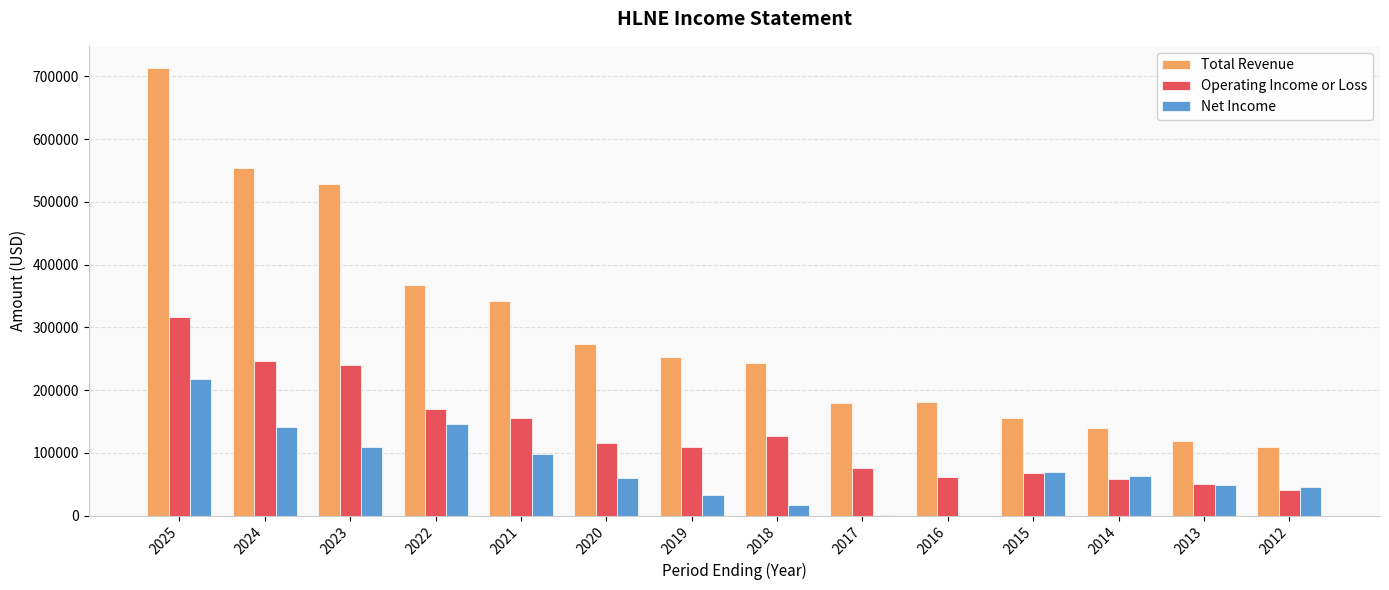

What is the maximum value for Net Income?

217400